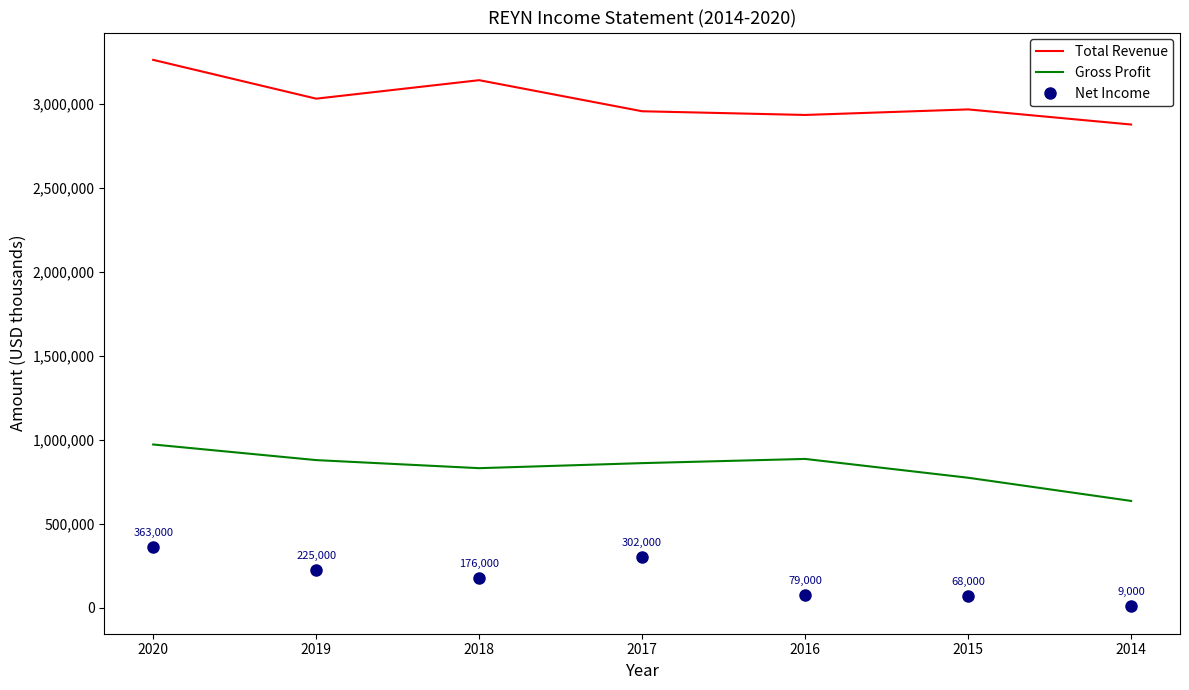

What is the minimum value for Total Revenue?

2878000